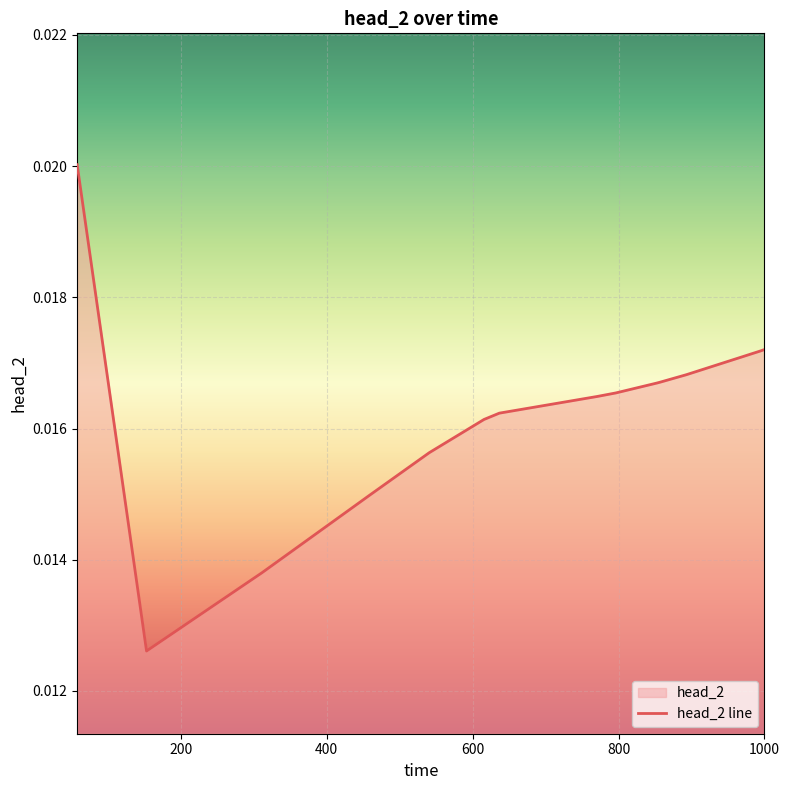

True or false: the data has more than 1 interior local peaks.

False